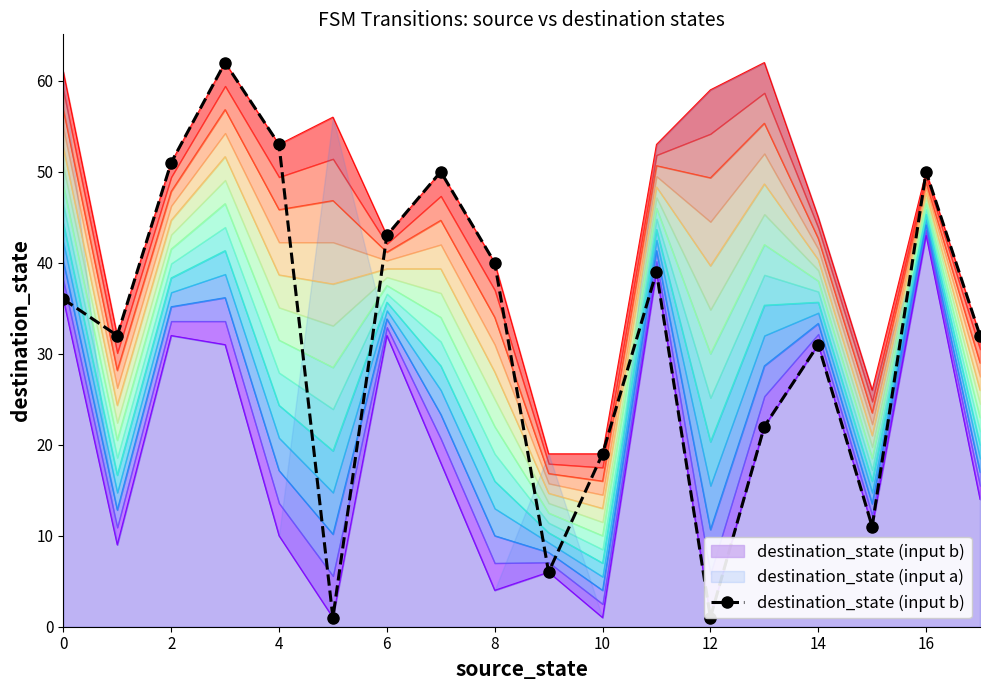

Is it true that the value at 17 is 32?

True